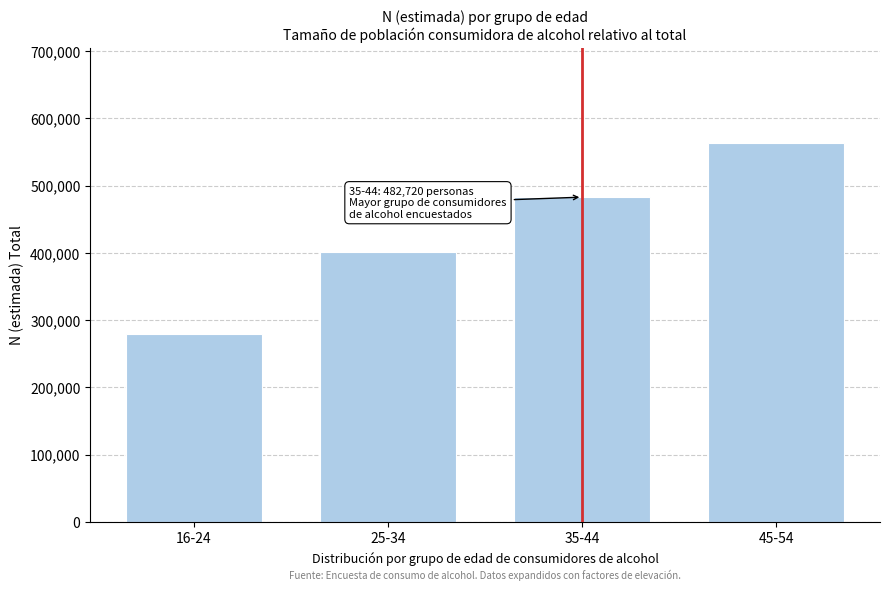

Reading left to right, transcribe all the data shown in this chart.

279084	400962	482720	563867